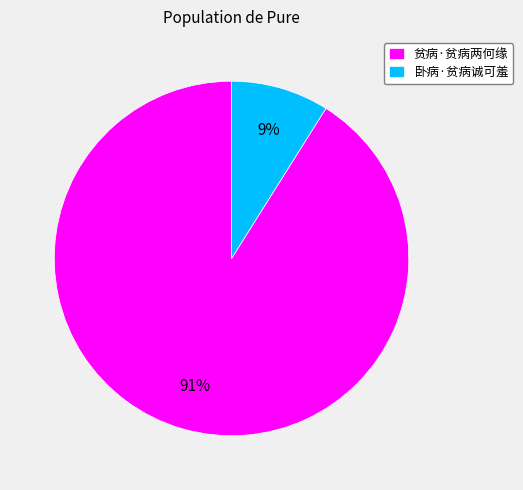

Rank the categories by value from highest to lowest.

贫病·贫病两何缘, 卧病·贫病诚可羞